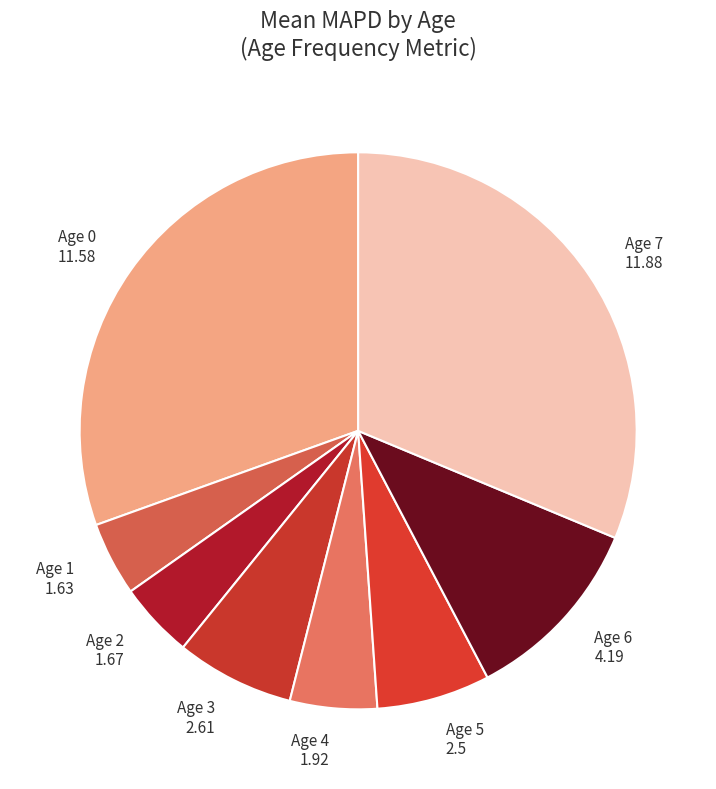

True or false: Age 5 accounts for 1% of the total.

False